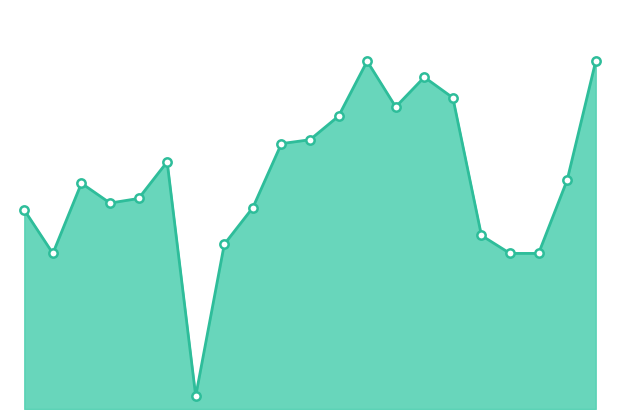

How many lines are shown in the chart?

1